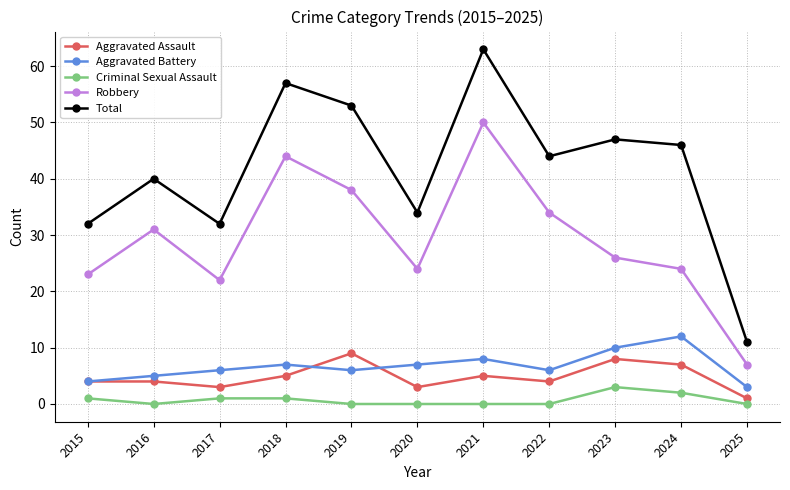

What is the maximum value shown in the chart?

63